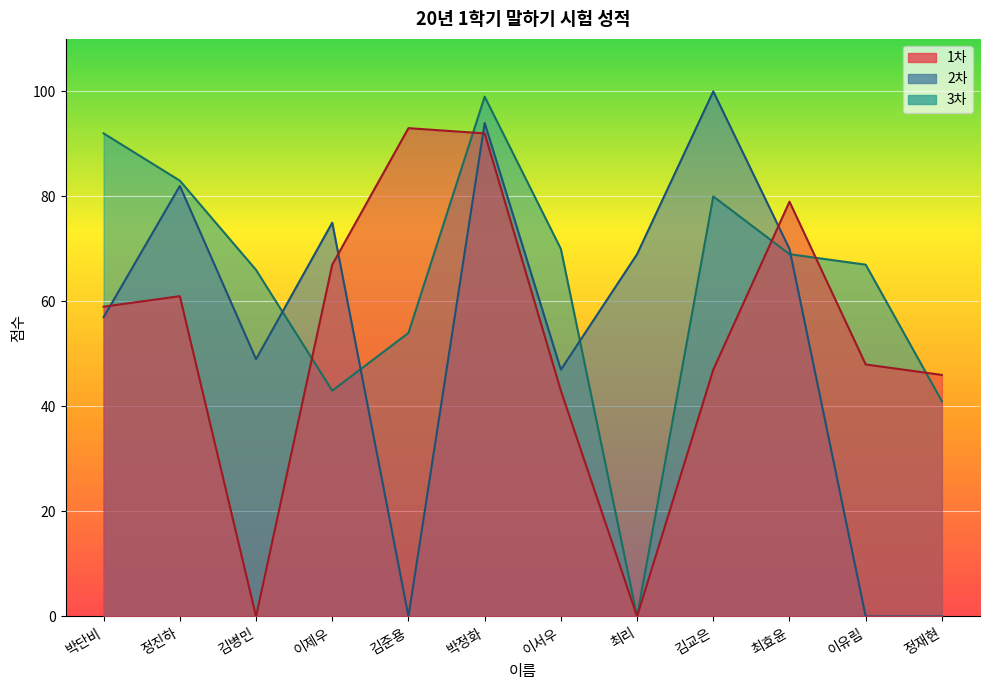

How many times do 1차 and 3차 cross each other?

5